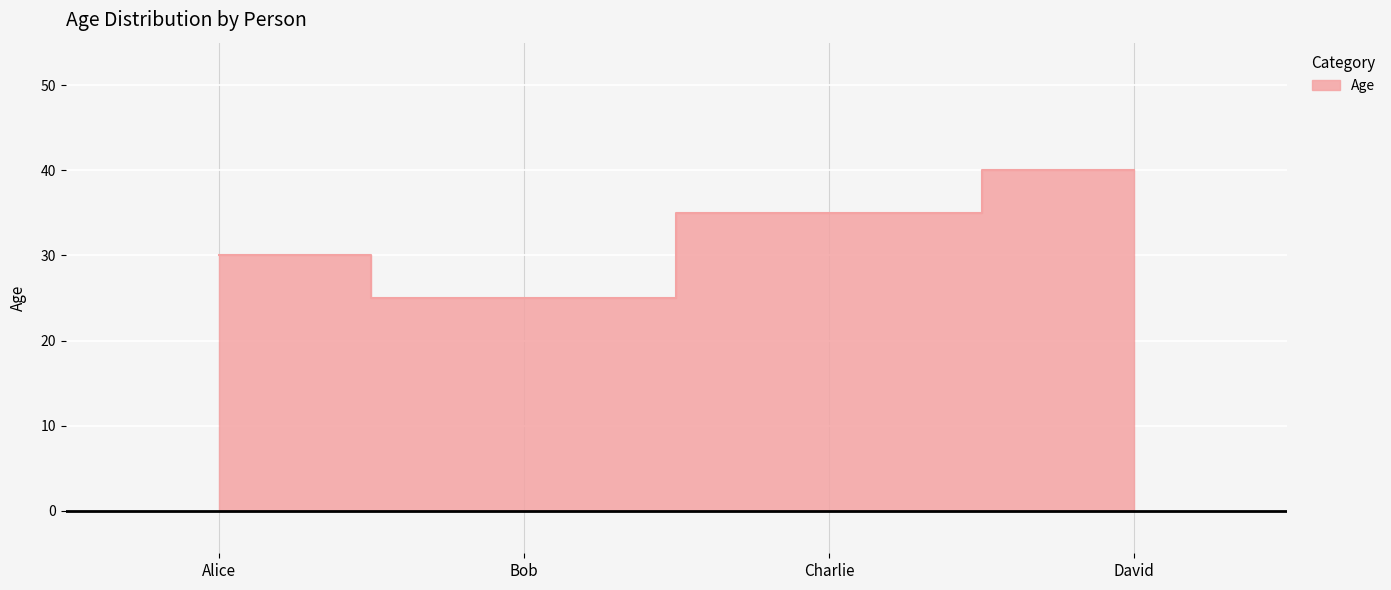

List the labels in order of value, smallest first.

Bob, Alice, Charlie, David